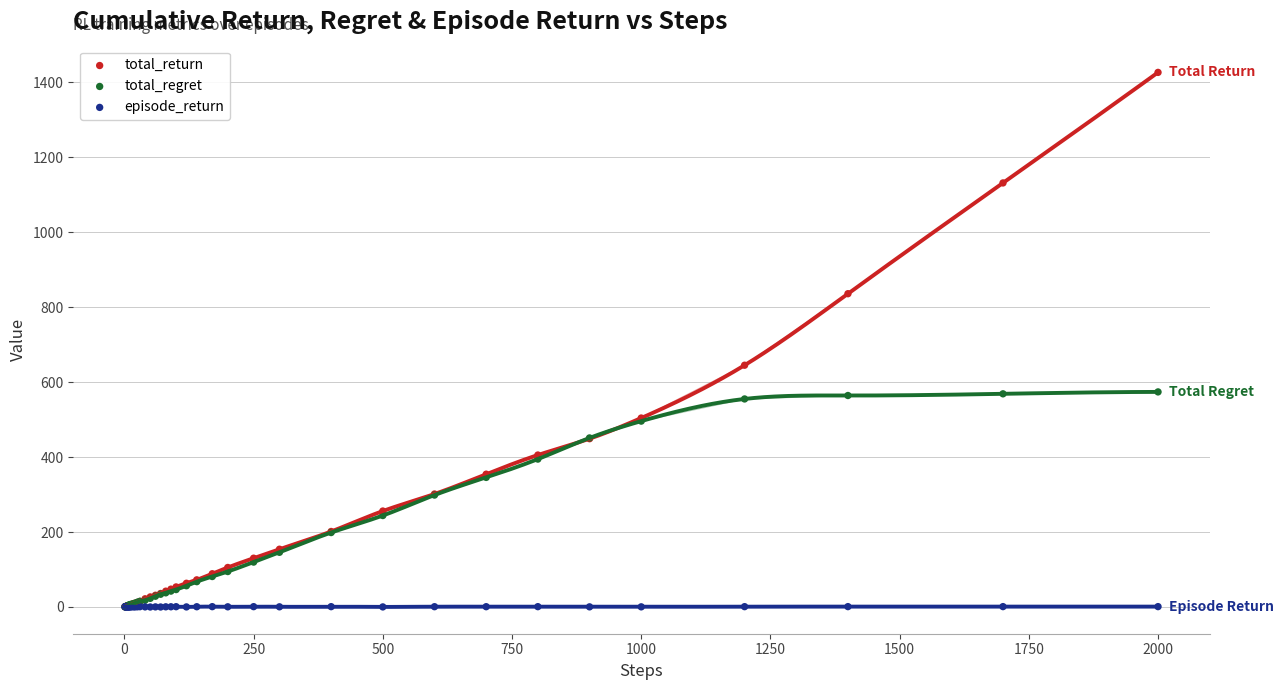

Which series contains the highest Y value?

total_return